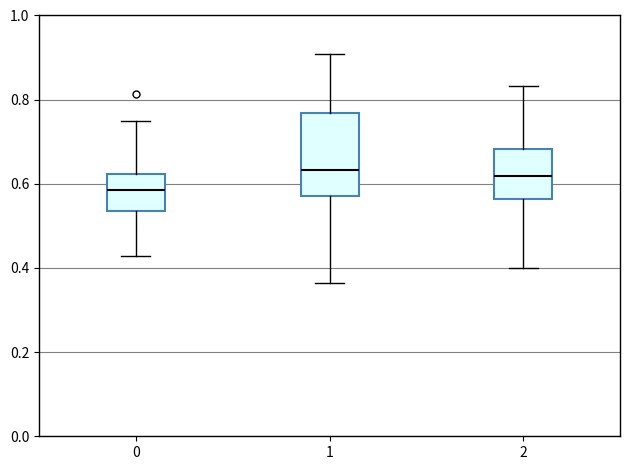

Which box is the tallest, from its lower edge to its upper edge?

1